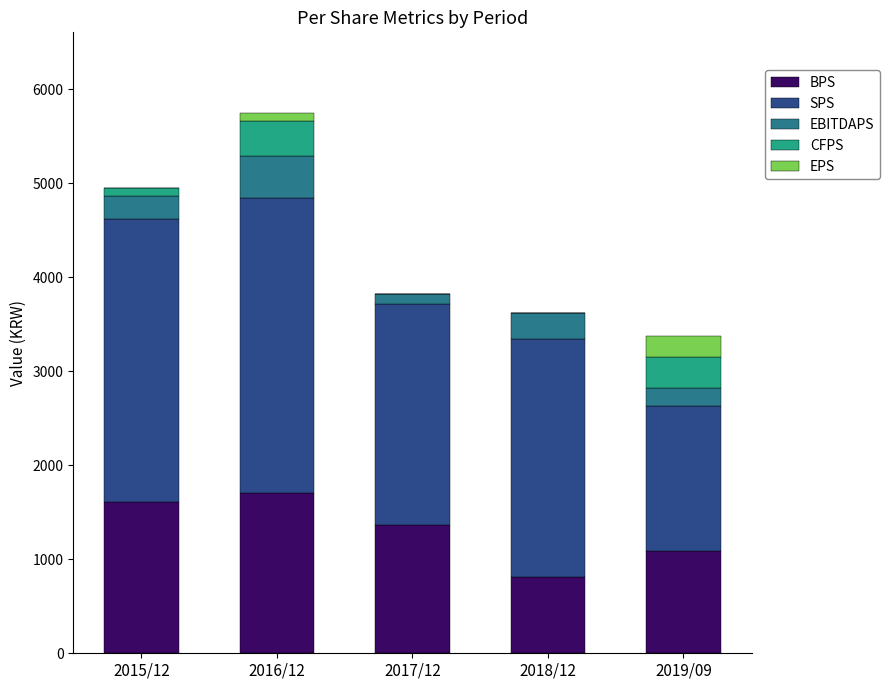

What are all the series names shown in the legend?

BPS, SPS, EBITDAPS, CFPS, EPS